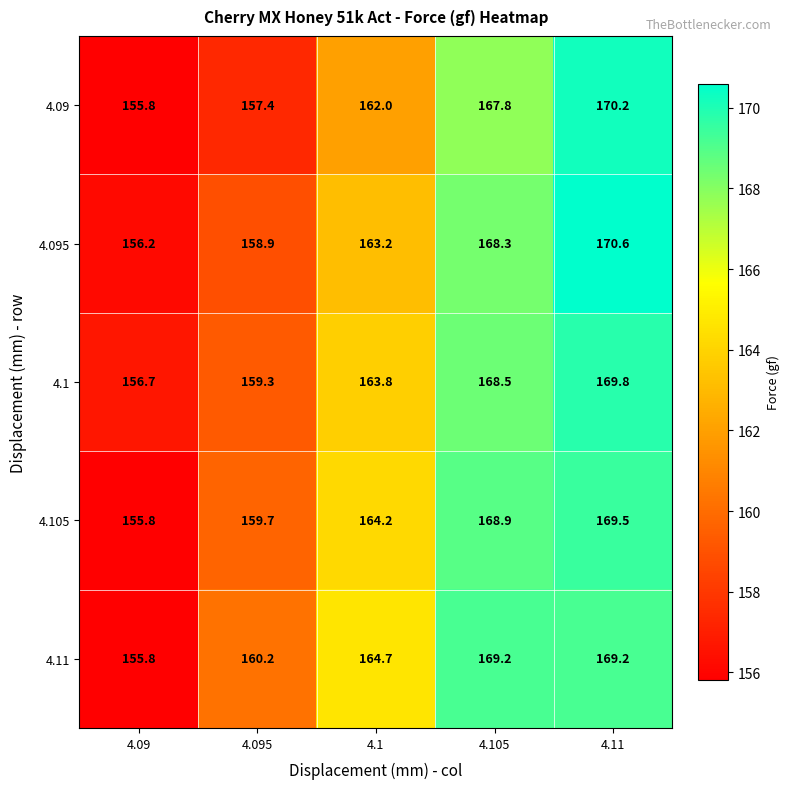

Is it true that 4.105 equals 83.3 at 4.11?

False